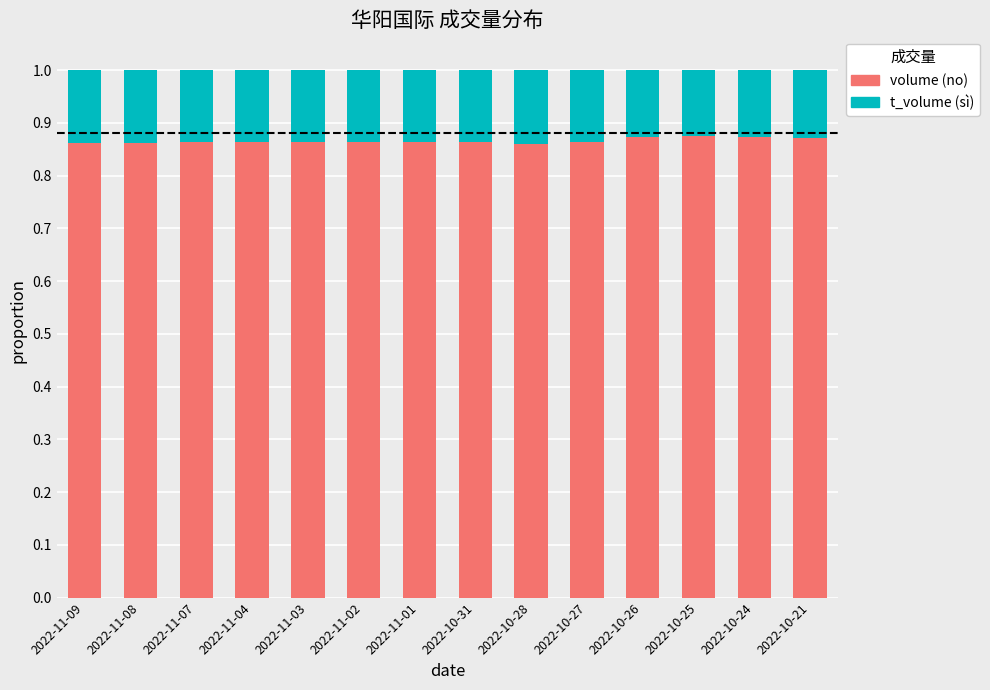

The value of volume (no) at 2022-10-27 is 0.3. True or false?

False